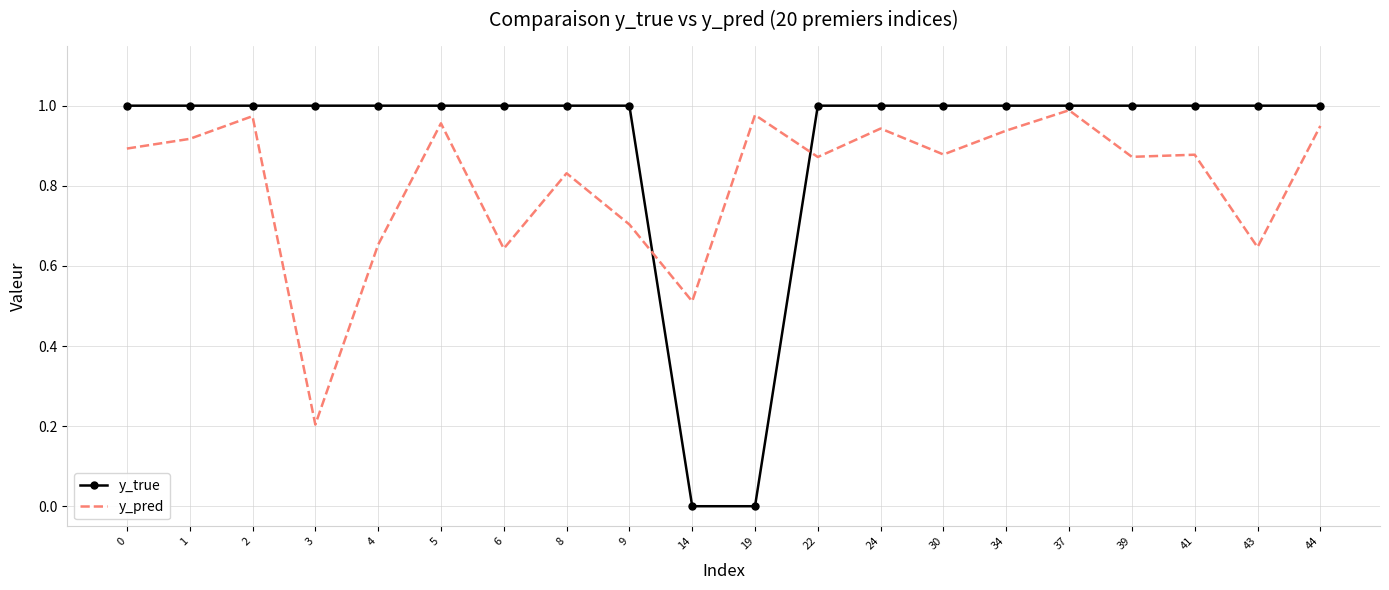

Which series has the largest range (max minus min)?

y_true